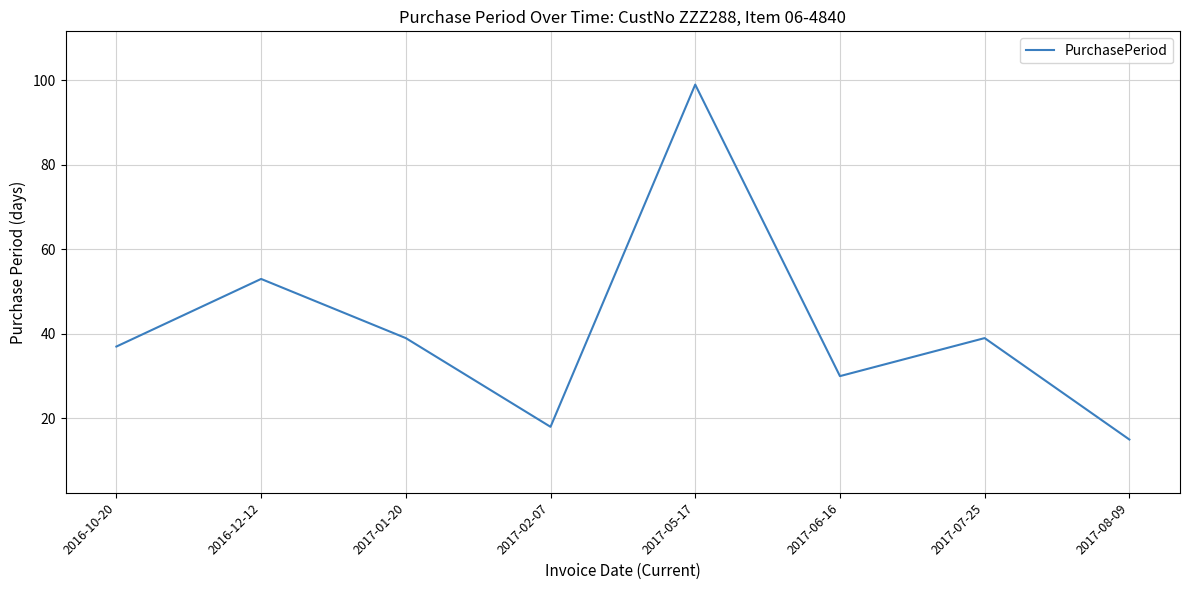

How many interior local peaks (higher than both neighbors) does the data have?

3